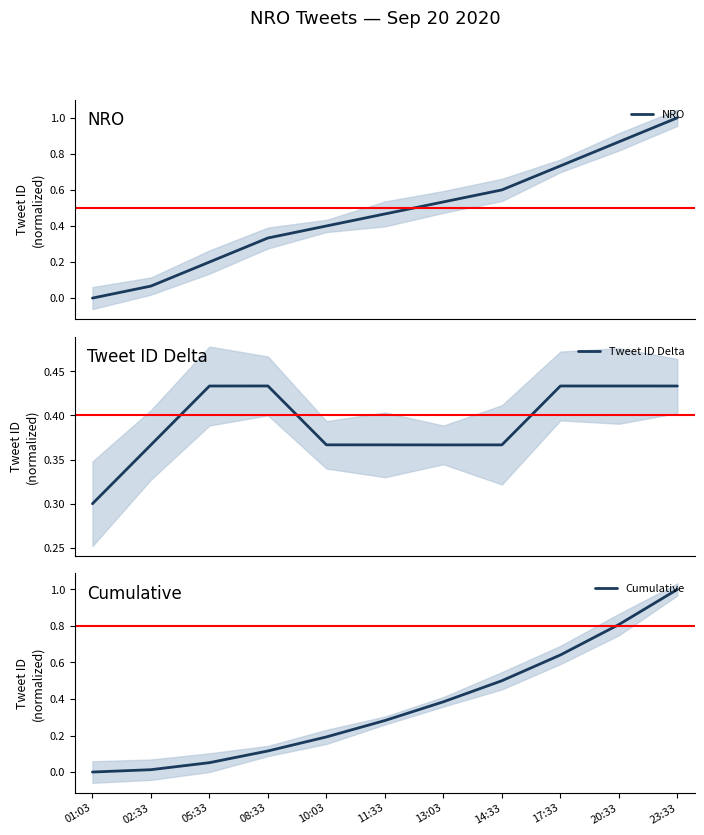

How many positive values does the Cumulative series have?

10